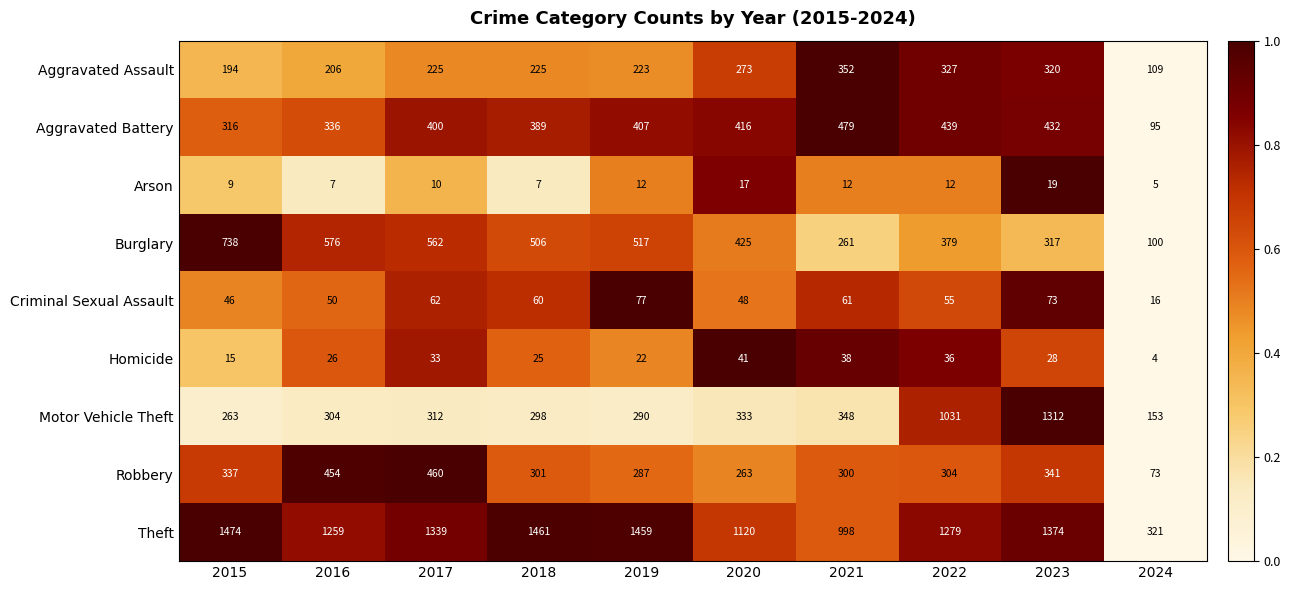

What is the sum of all Motor Vehicle Theft values?

4644